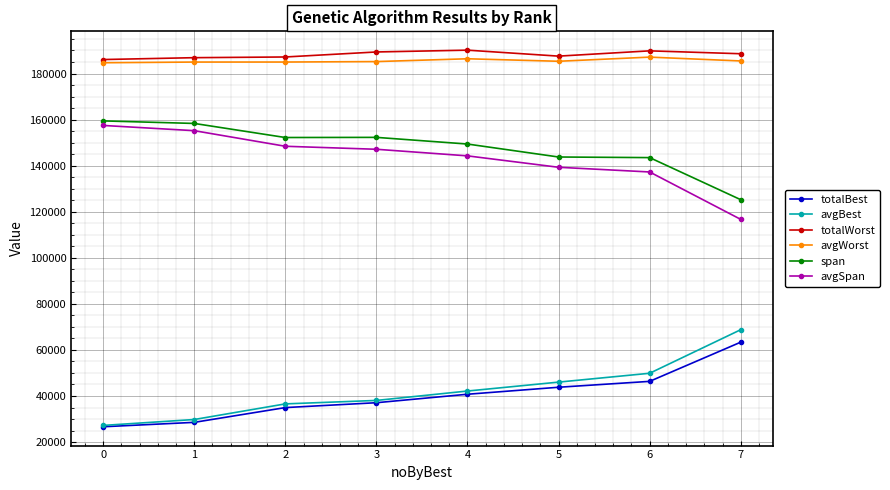

Is the value of totalWorst at 5 greater than the value of span at 7?

Yes